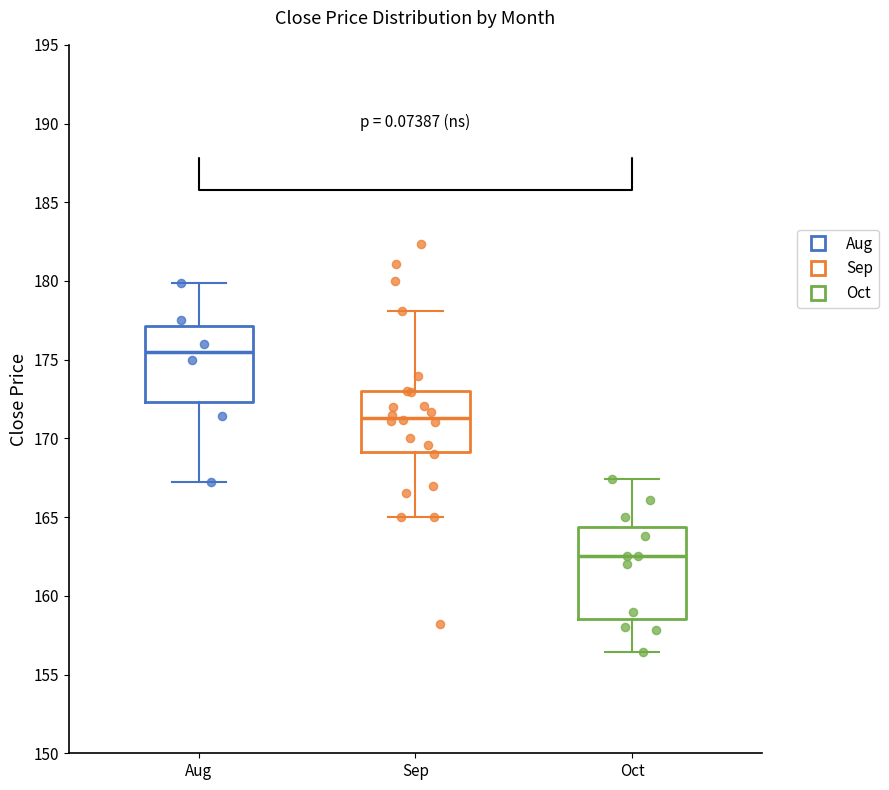

Where is the upper edge of the box for Aug on the y-axis? The values are not printed on the chart, so give them approximately, as read against the axis.

177.0